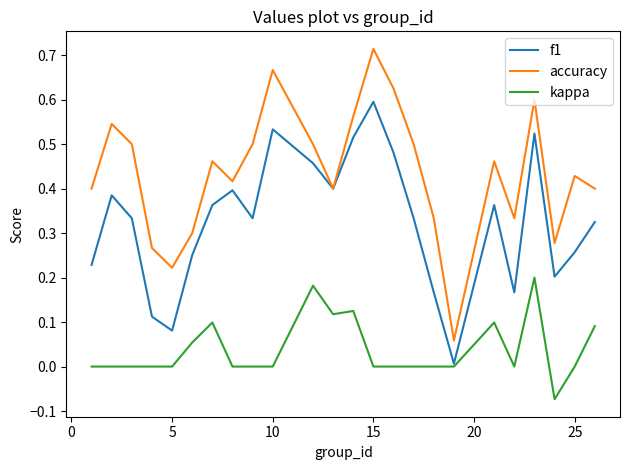

Does the chart display data point markers on the line(s)?

No